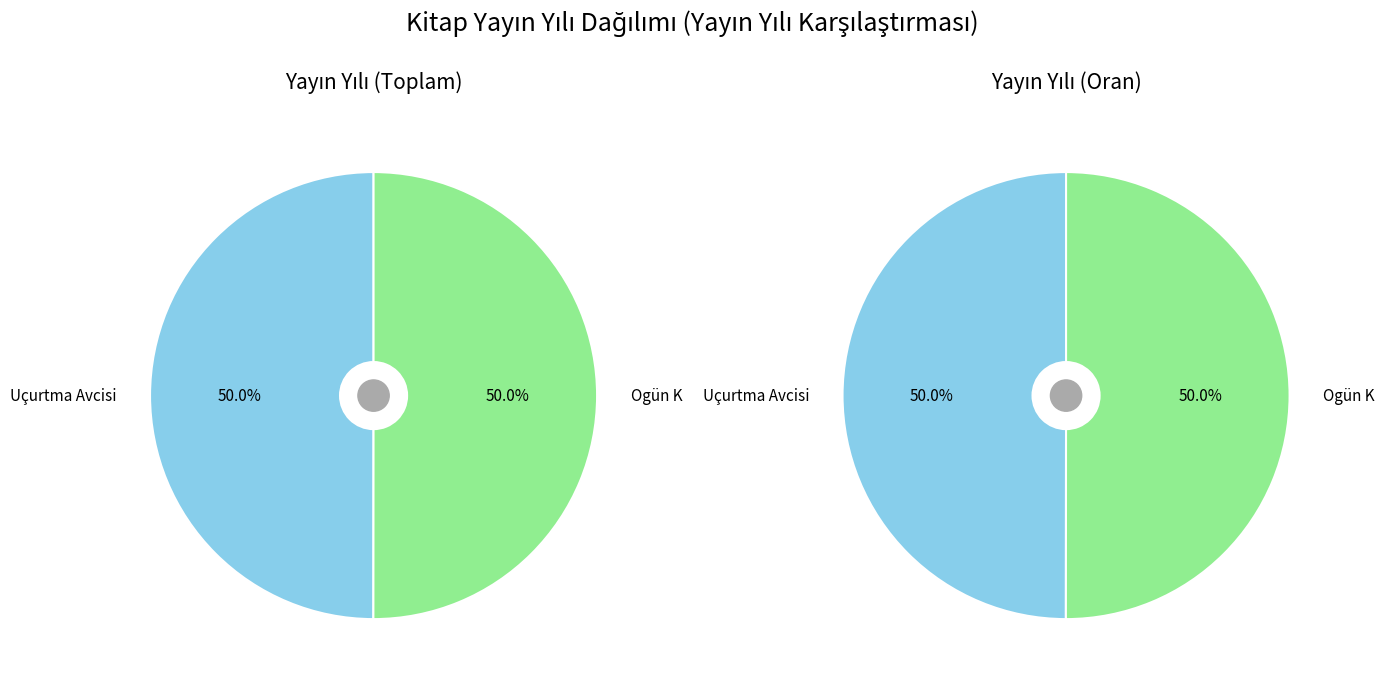

Which category has the smallest portion of the pie?

Uçurtma Avcisi